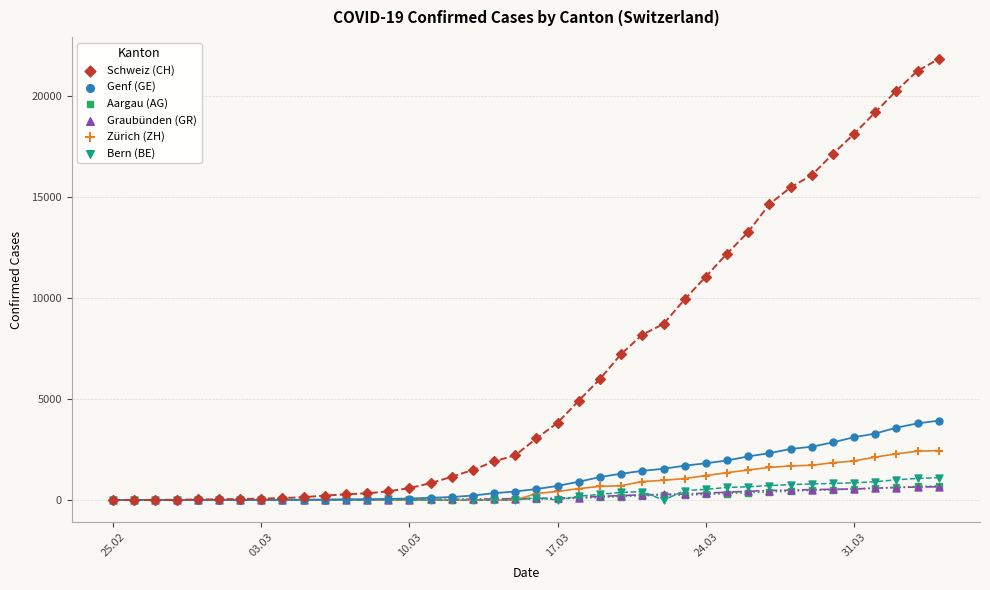

What are all the series names shown in the legend?

Schweiz (CH), Genf (GE), Aargau (AG), Graubünden (GR), Zürich (ZH), Bern (BE)